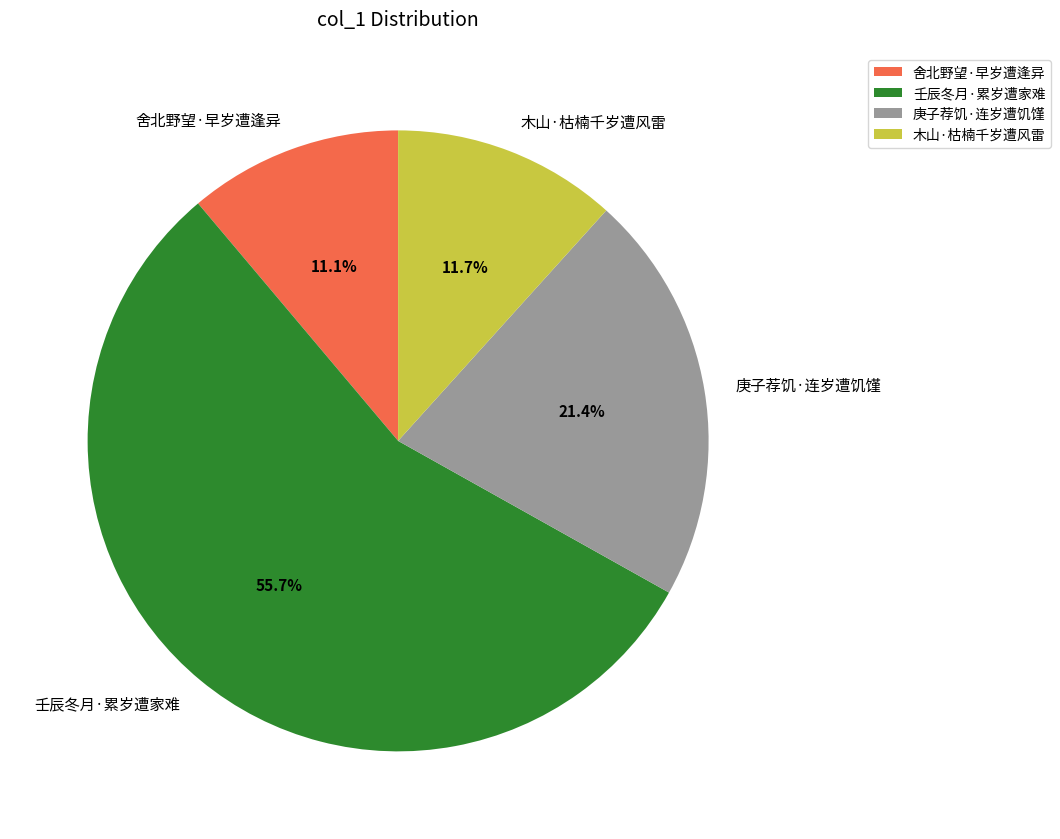

Rank the categories by value from lowest to highest.

舍北野望·早岁遭逢异, 木山·枯楠千岁遭风雷, 庚子荐饥·连岁遭饥馑, 壬辰冬月·累岁遭家难